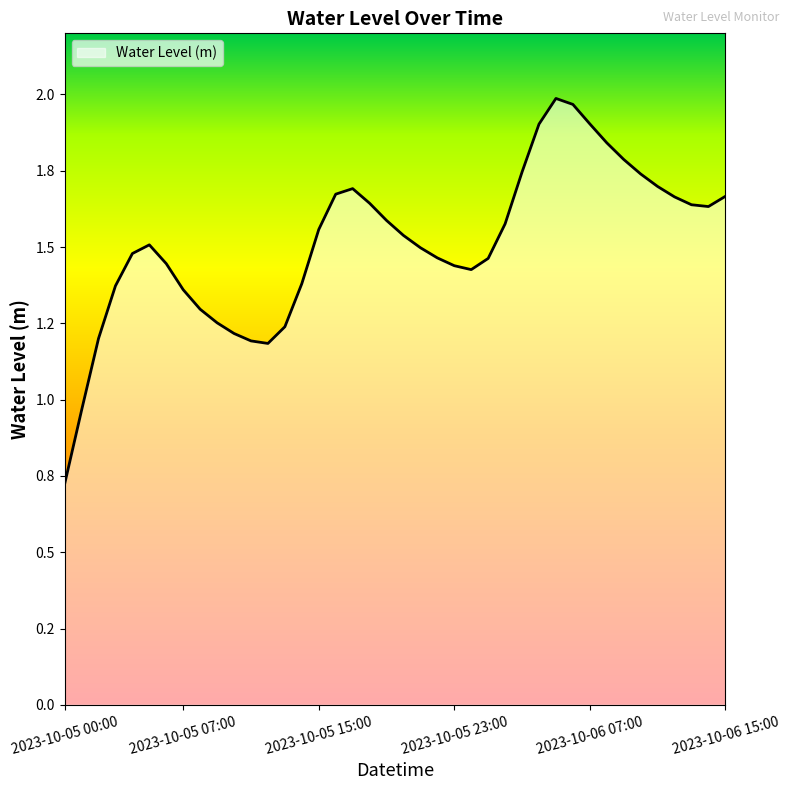

Does the chart have visible grid lines?

No